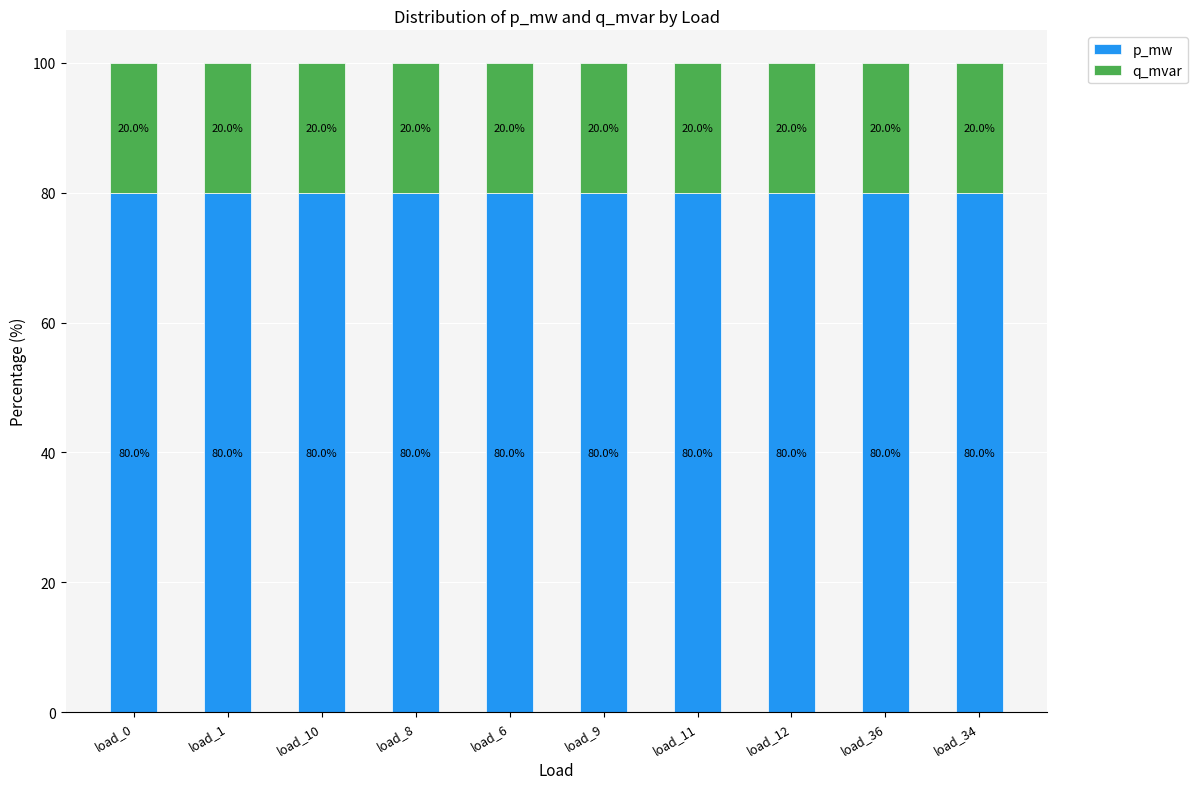

How many p_mw values are between 79 and 80?

10